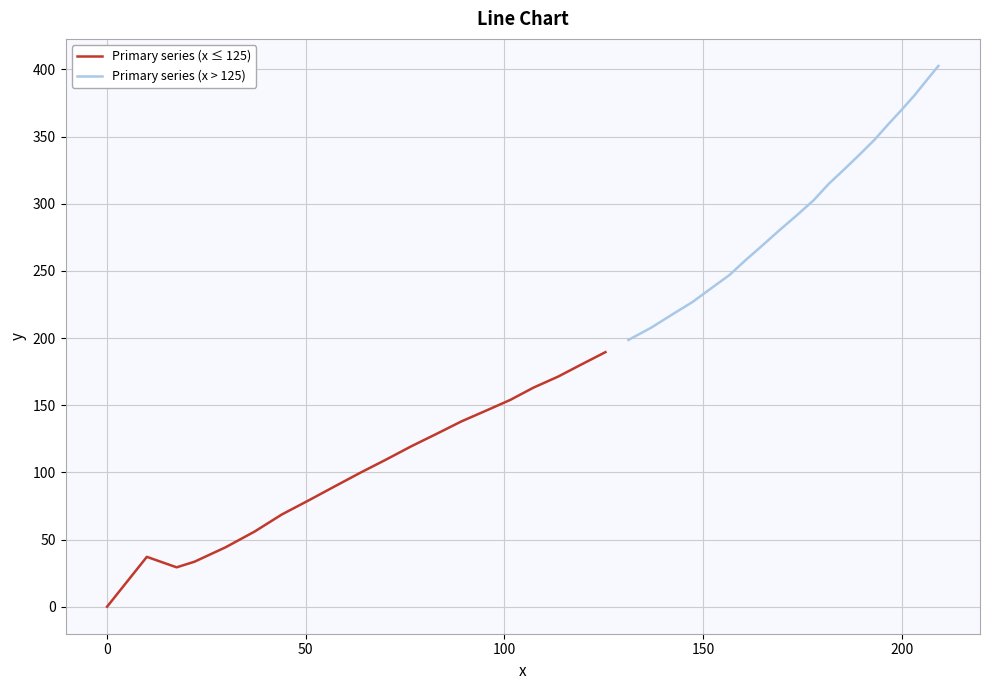

List the series in order of their peak value, lowest first.

Primary series (x ≤ 125), Primary series (x > 125)